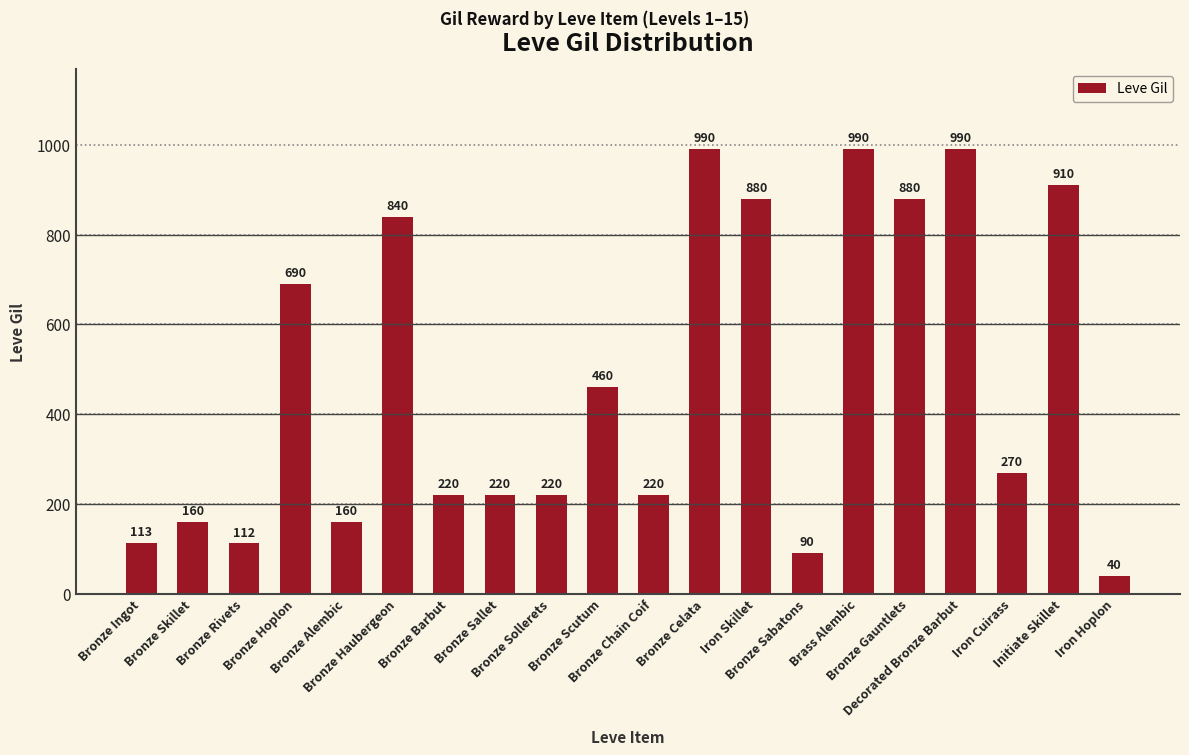

What is the difference between the maximum and minimum values?

950